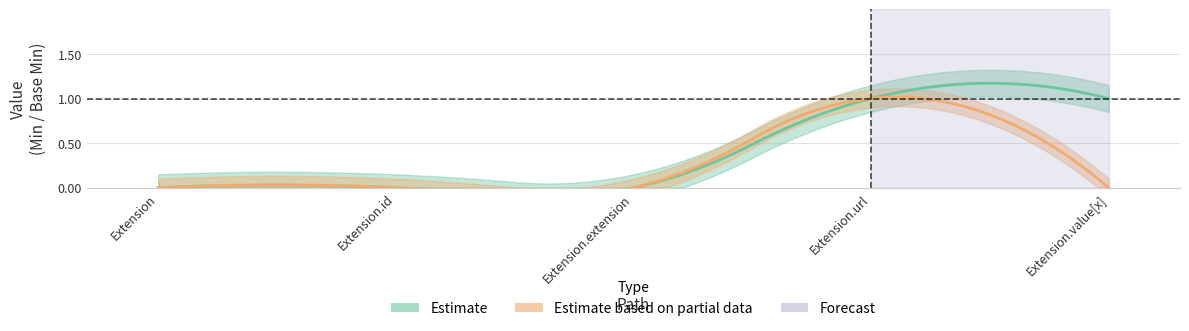

True or false: Base Min and Min intersect in this chart.

False